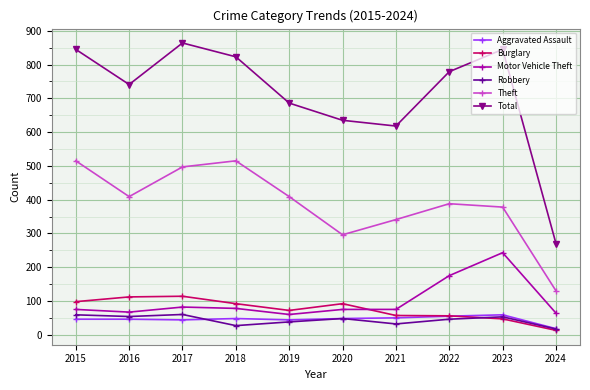

What is the difference between the highest and lowest values at 2021?

586